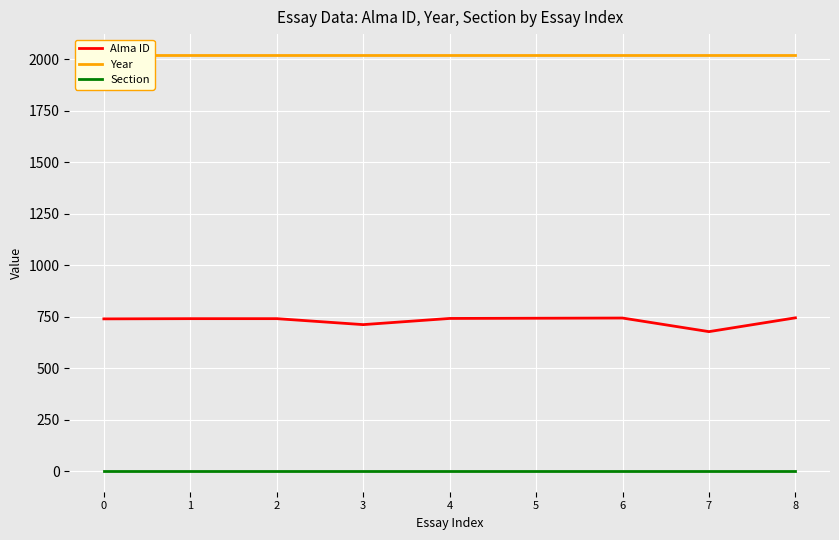

Is it true that Alma ID equals 743 at 6?

True